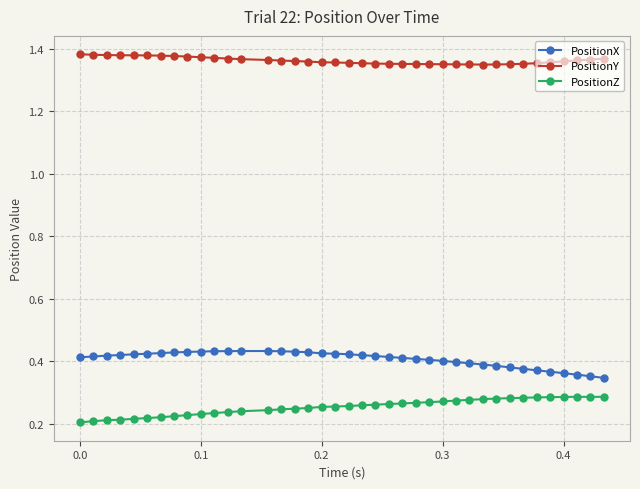

True or false: PositionX and PositionZ cross at least once.

False